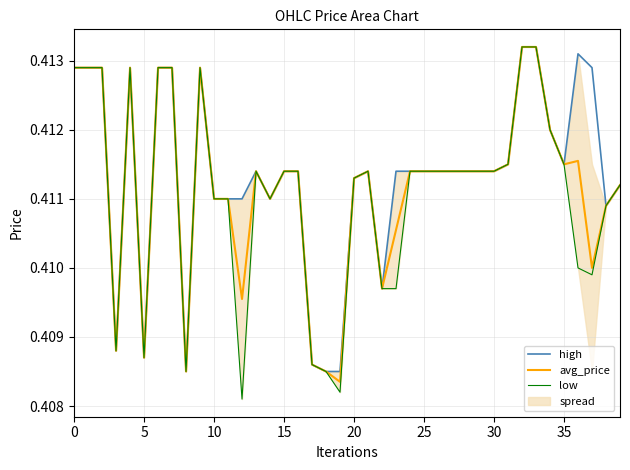

True or false: low and high intersect in this chart.

False